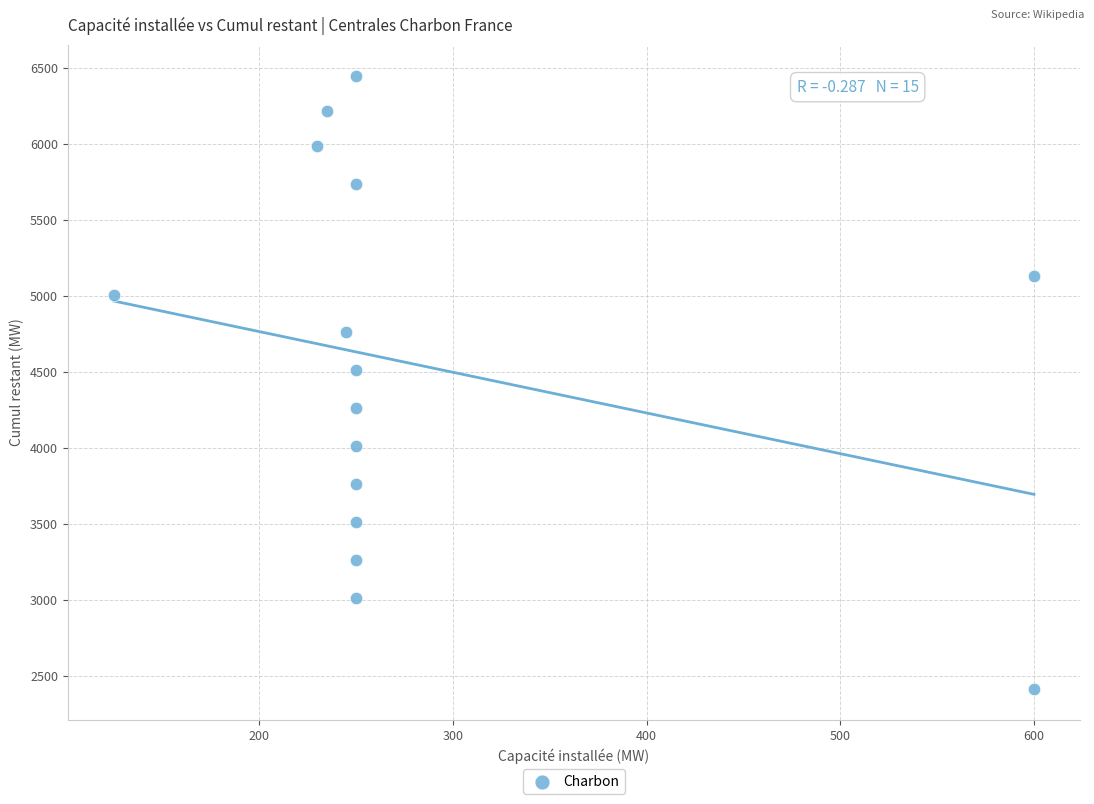

What Y value in the scatter plot is closest to 4430?

4513